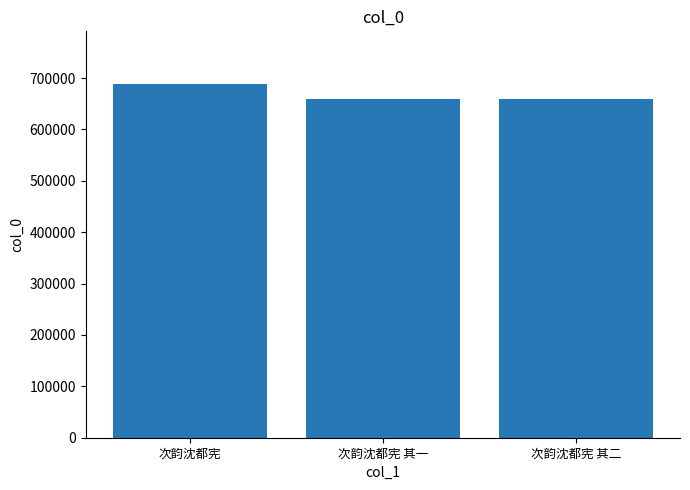

The chart shows a value of 658297 at 次韵沈都宪 其二. True or false?

True